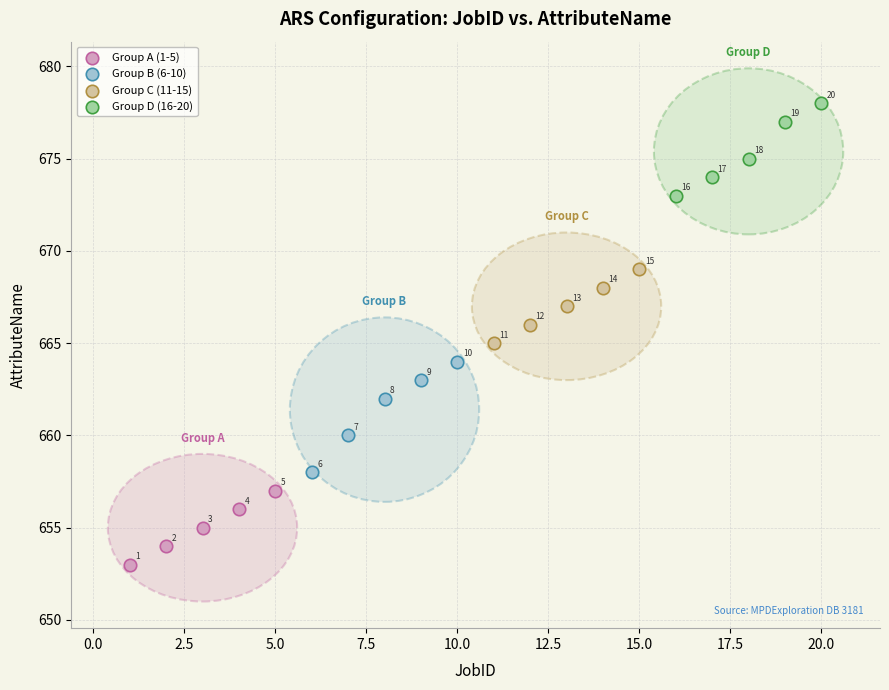

Which series has the widest spread of Y values?

Group B (6-10)